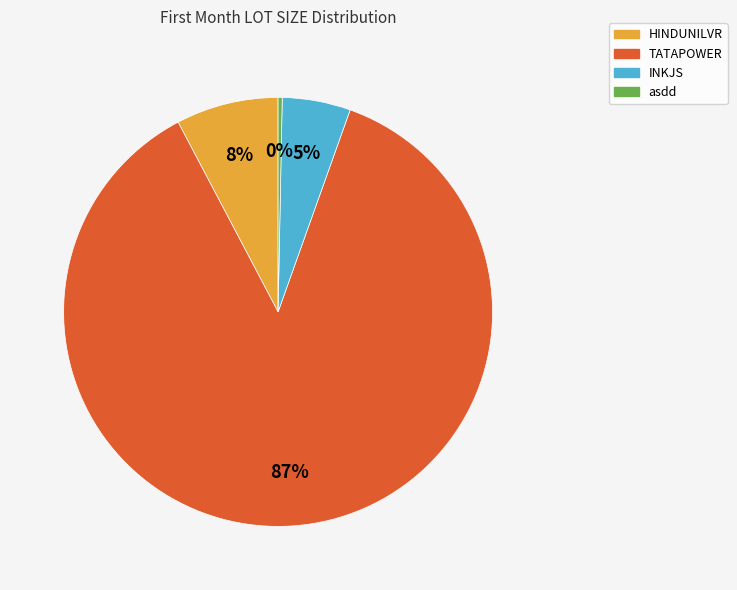

Is there a majority slice in this chart?

Yes